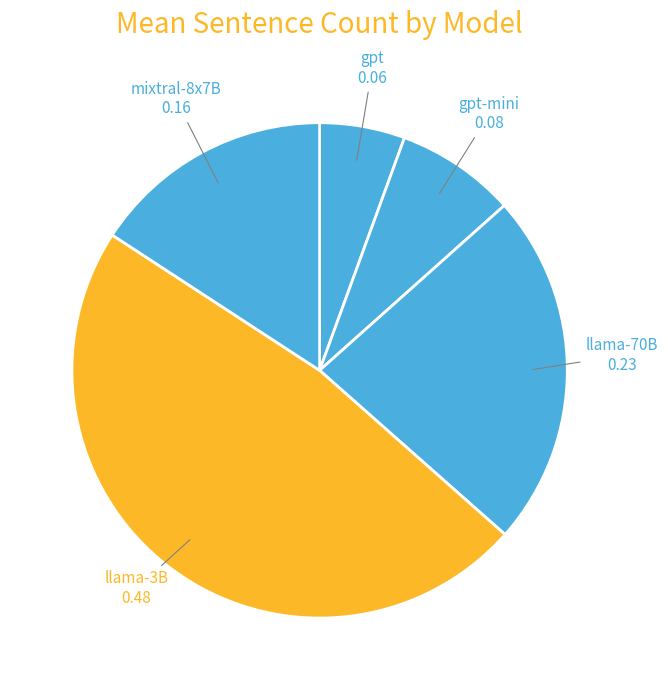

How many slices are in this pie chart?

5